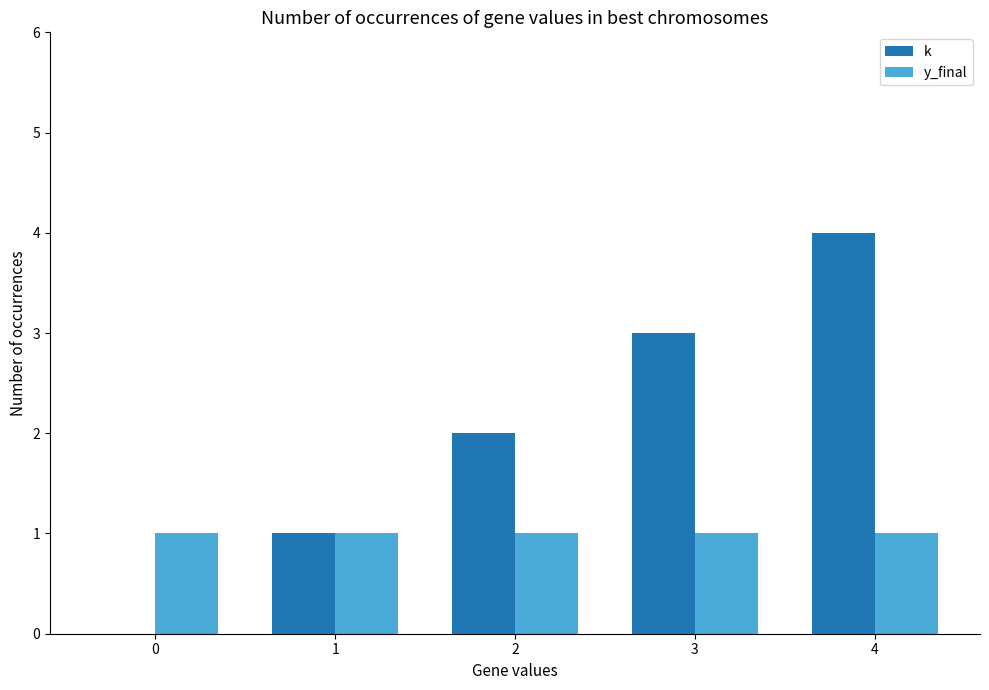

How many groups of bars are there?

5